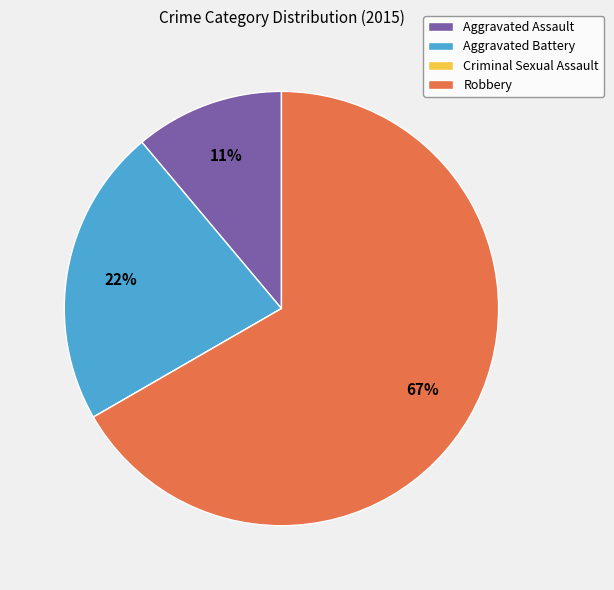

What is the majority slice?

Robbery